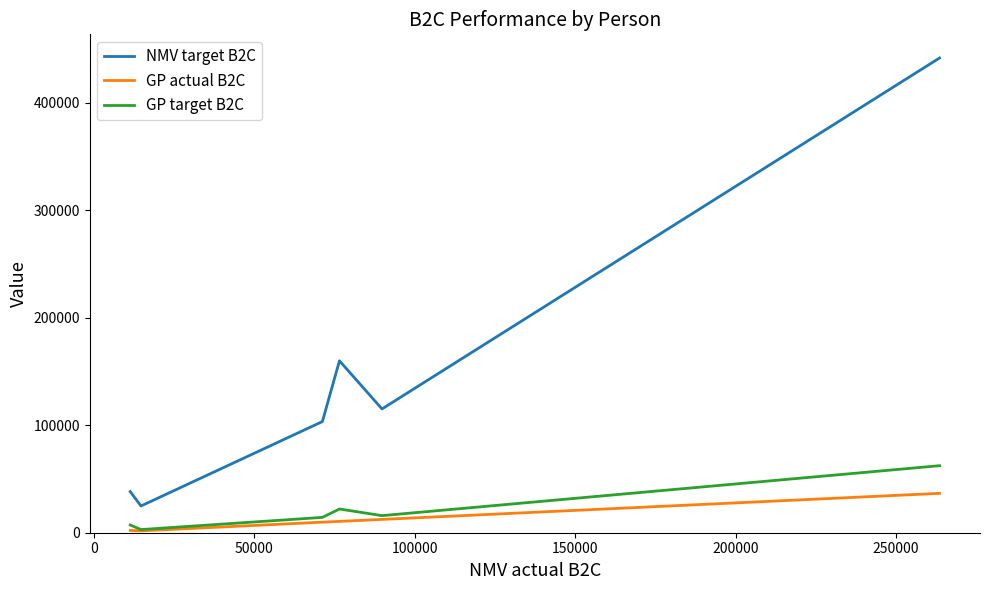

Which series has the largest total across all categories?

NMV target B2C